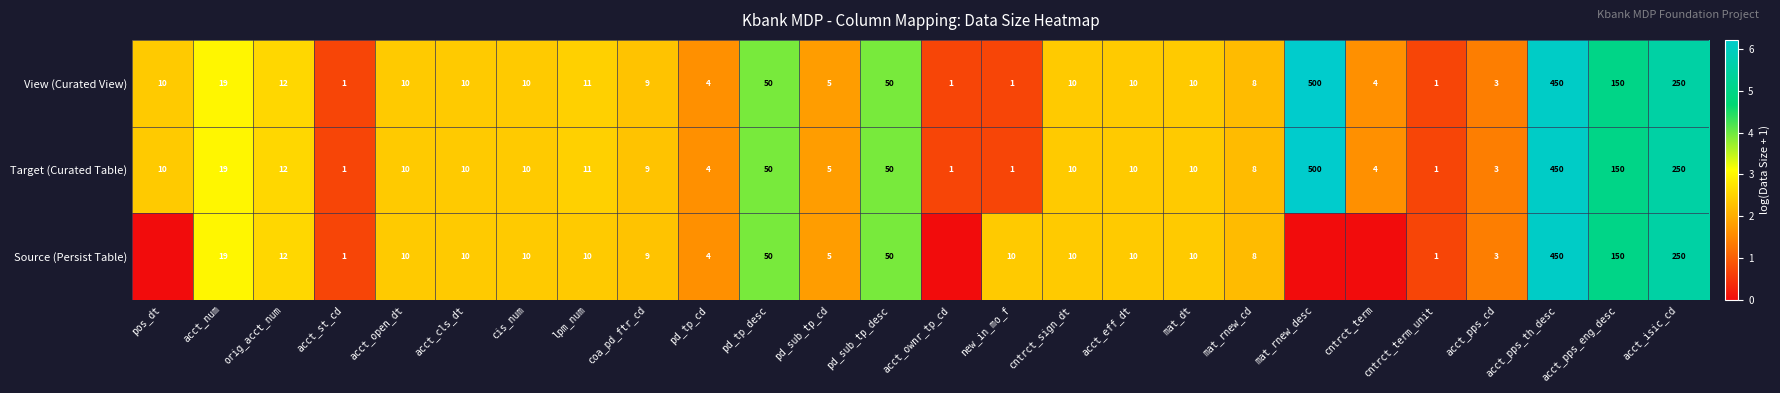

At which label does Target (Curated Table) reach its peak?

mat_rnew_desc